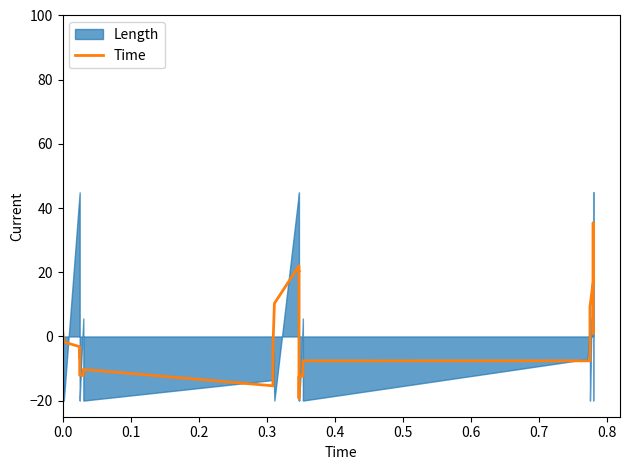

What is the sum of all values?

-8.8